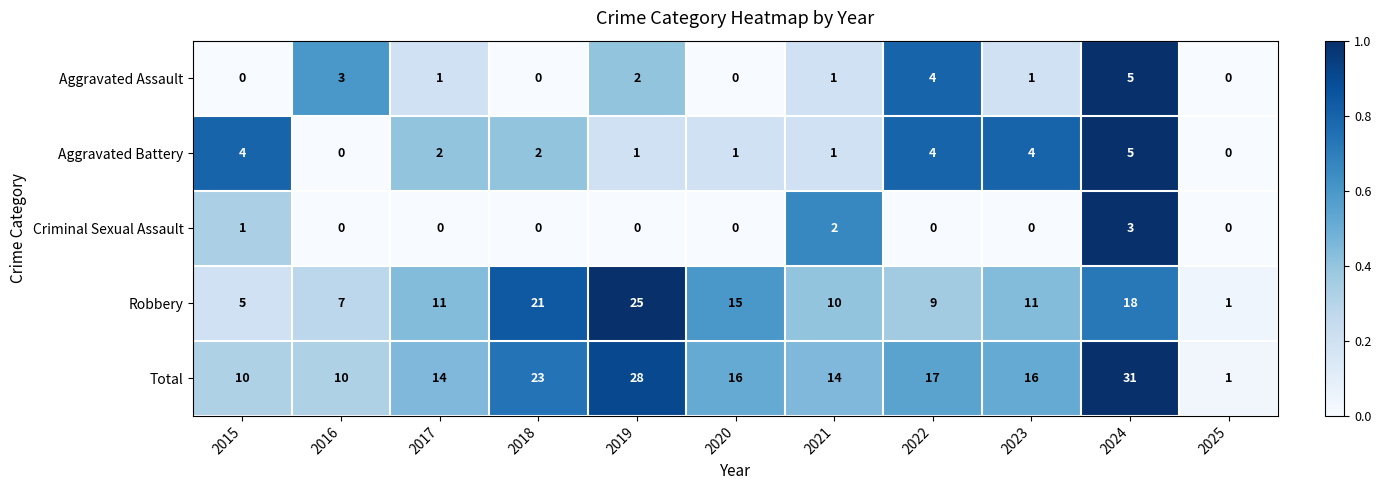

True or false: Total has a value of 14 at 2017.

True